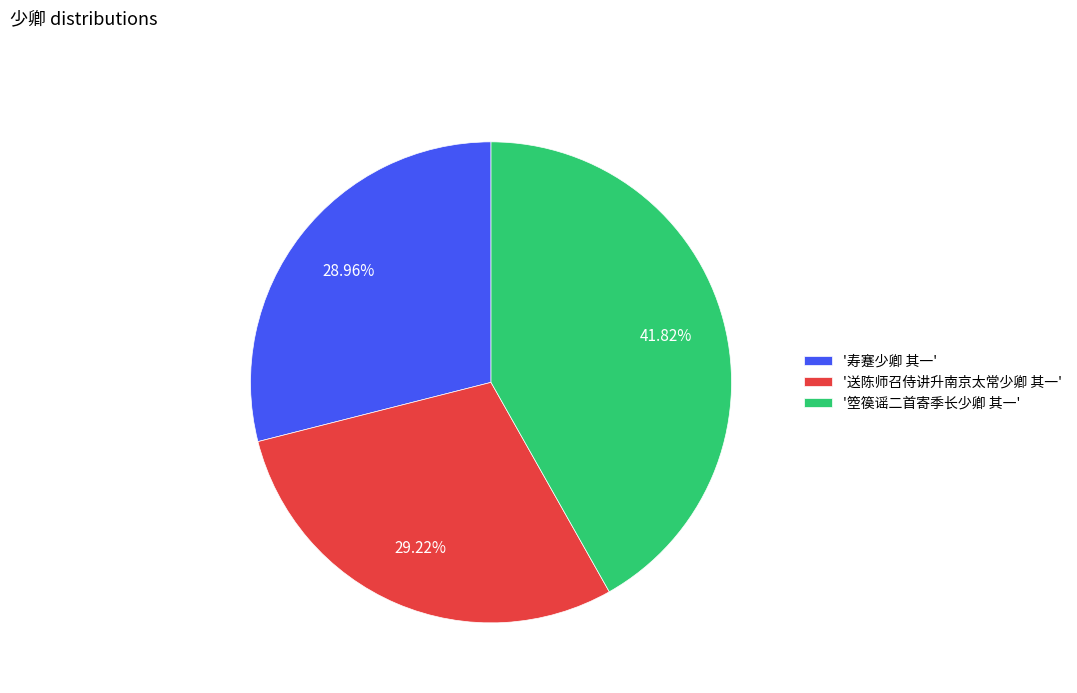

How many slices are in this pie chart?

3